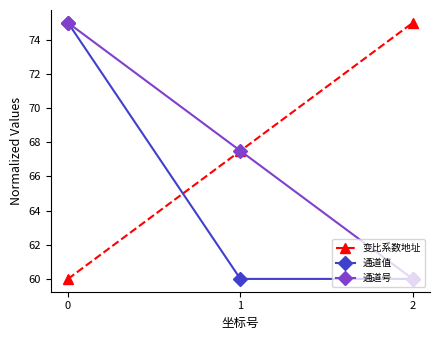

What is the sum of all 通道号 values?

202.5